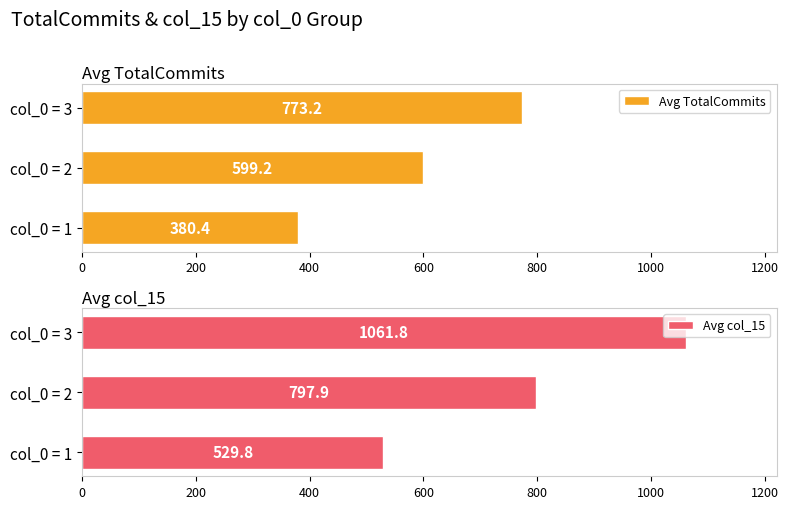

Is it true that Avg col_15 equals 1061.8 at col_0 = 3?

True